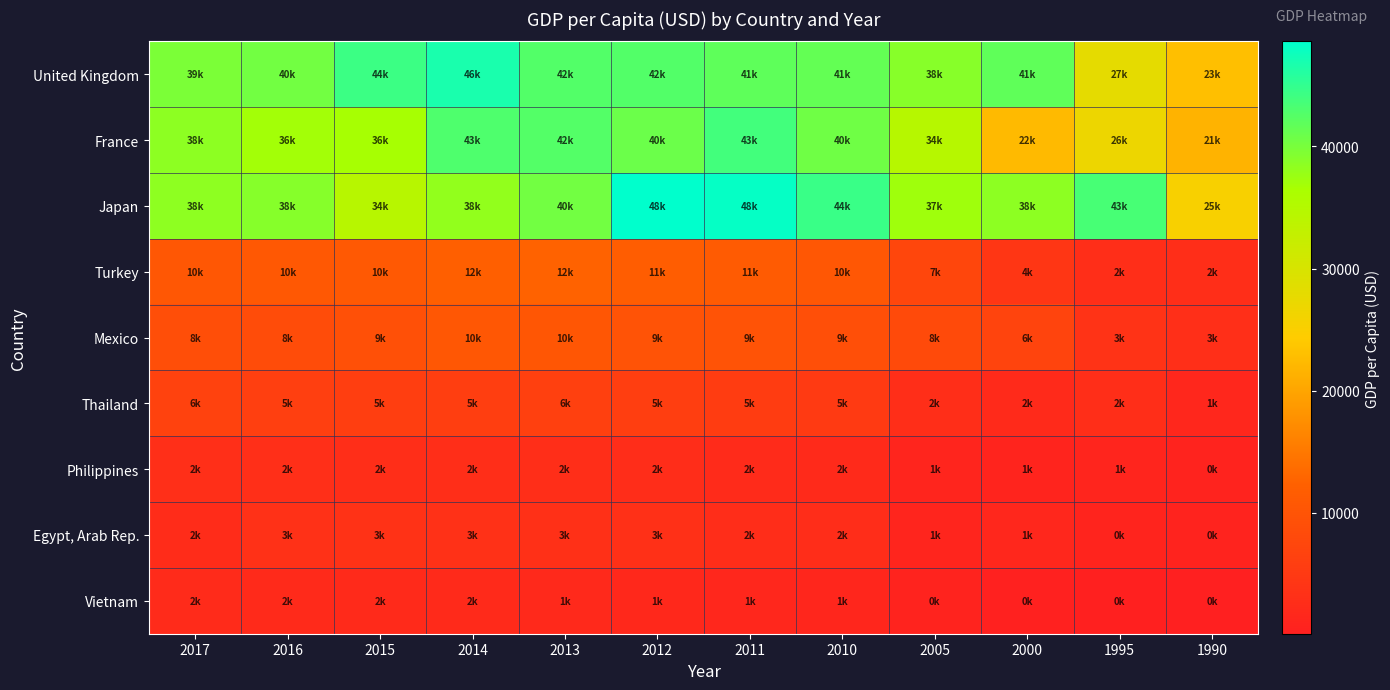

What is the smallest value displayed?

94.9